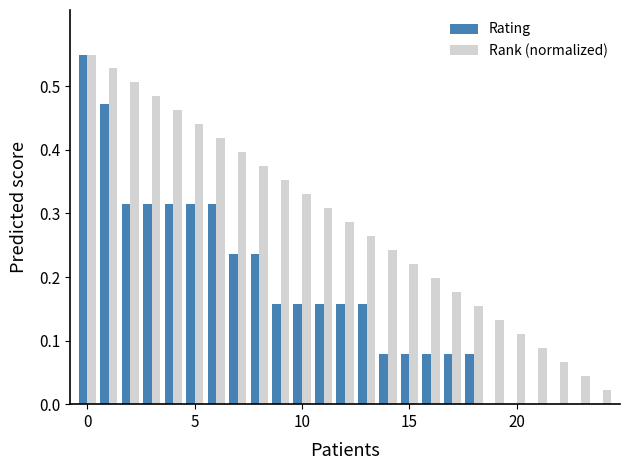

What are all the series names shown in the legend?

Rating, Rank (normalized)